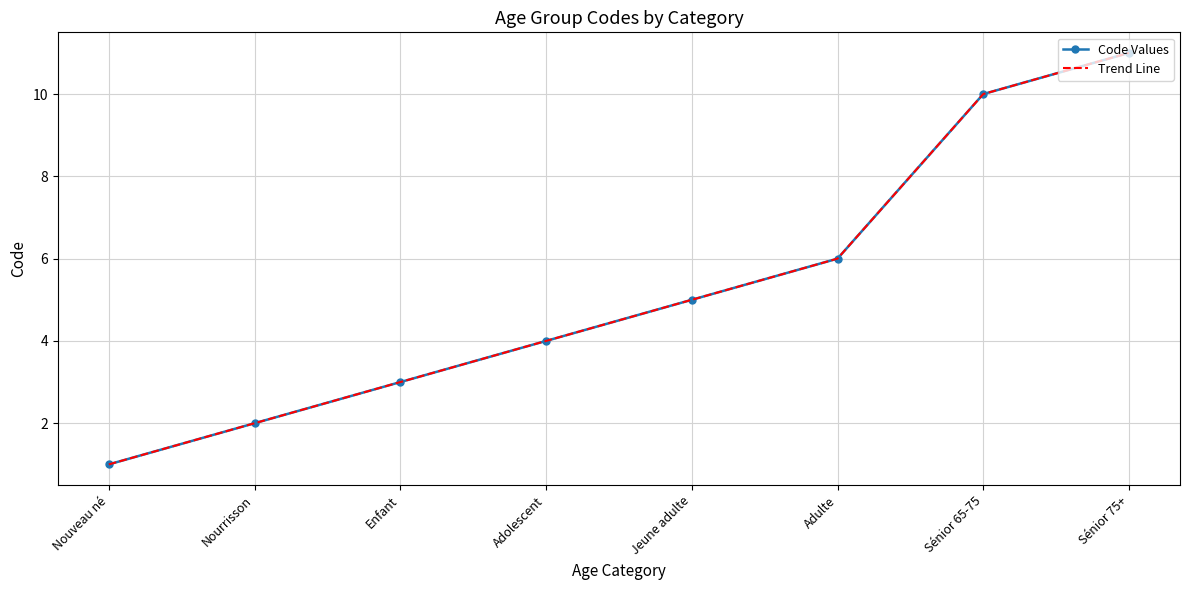

Does the chart have visible grid lines?

Yes